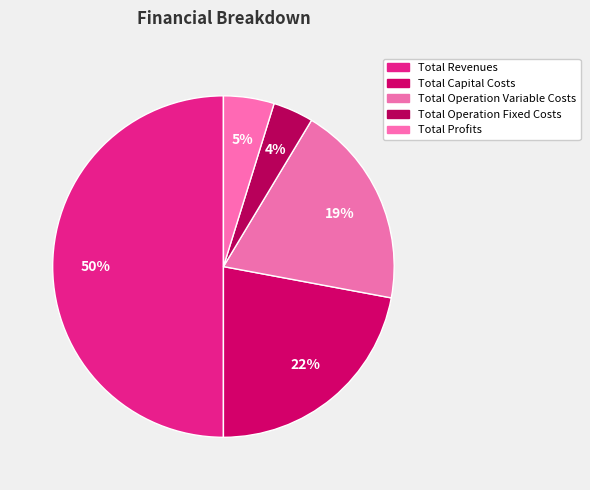

To the nearest percent, what is the combined percentage of Total Capital Costs and Total Profits?

27%